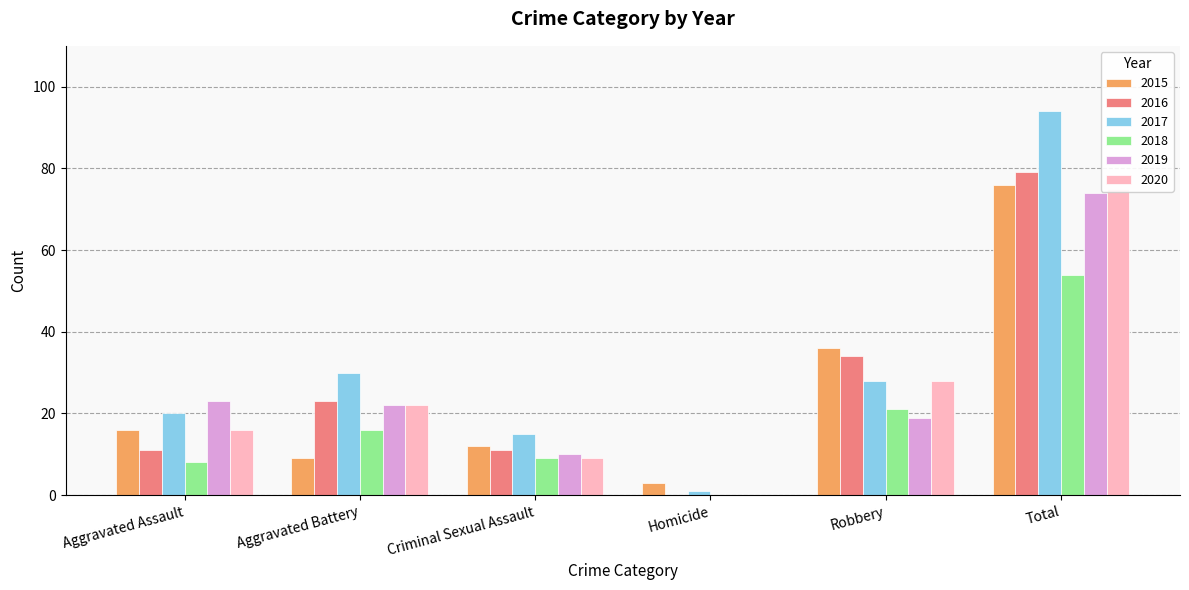

Reading right to left, transcribe all the data shown in this chart.

2015: Total=76	Robbery=36	Homicide=3	Criminal Sexual Assault=12	Aggravated Battery=9	Aggravated Assault=16
2016: Total=79	Robbery=34	Homicide=0	Criminal Sexual Assault=11	Aggravated Battery=23	Aggravated Assault=11
2017: Total=94	Robbery=28	Homicide=1	Criminal Sexual Assault=15	Aggravated Battery=30	Aggravated Assault=20
2018: Total=54	Robbery=21	Homicide=0	Criminal Sexual Assault=9	Aggravated Battery=16	Aggravated Assault=8
2019: Total=74	Robbery=19	Homicide=0	Criminal Sexual Assault=10	Aggravated Battery=22	Aggravated Assault=23
2020: Total=75	Robbery=28	Homicide=0	Criminal Sexual Assault=9	Aggravated Battery=22	Aggravated Assault=16